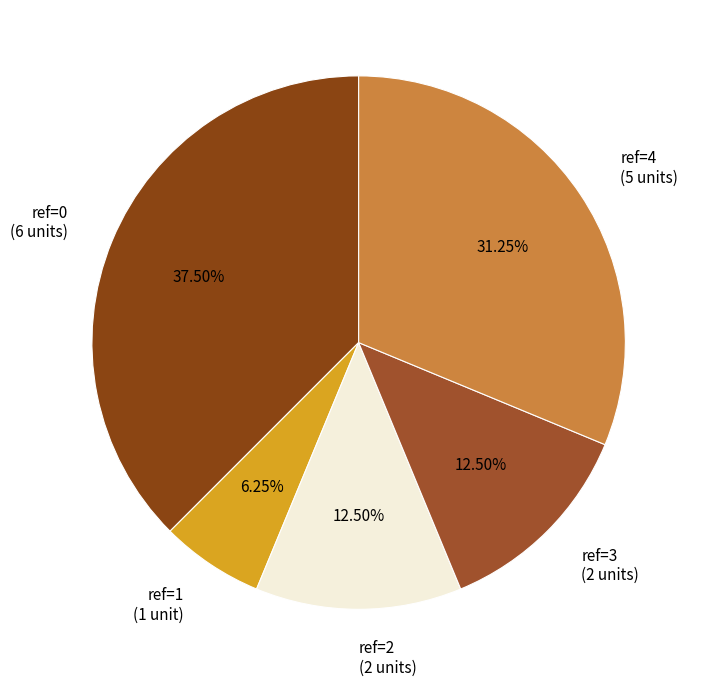

How many slices are in this pie chart?

5